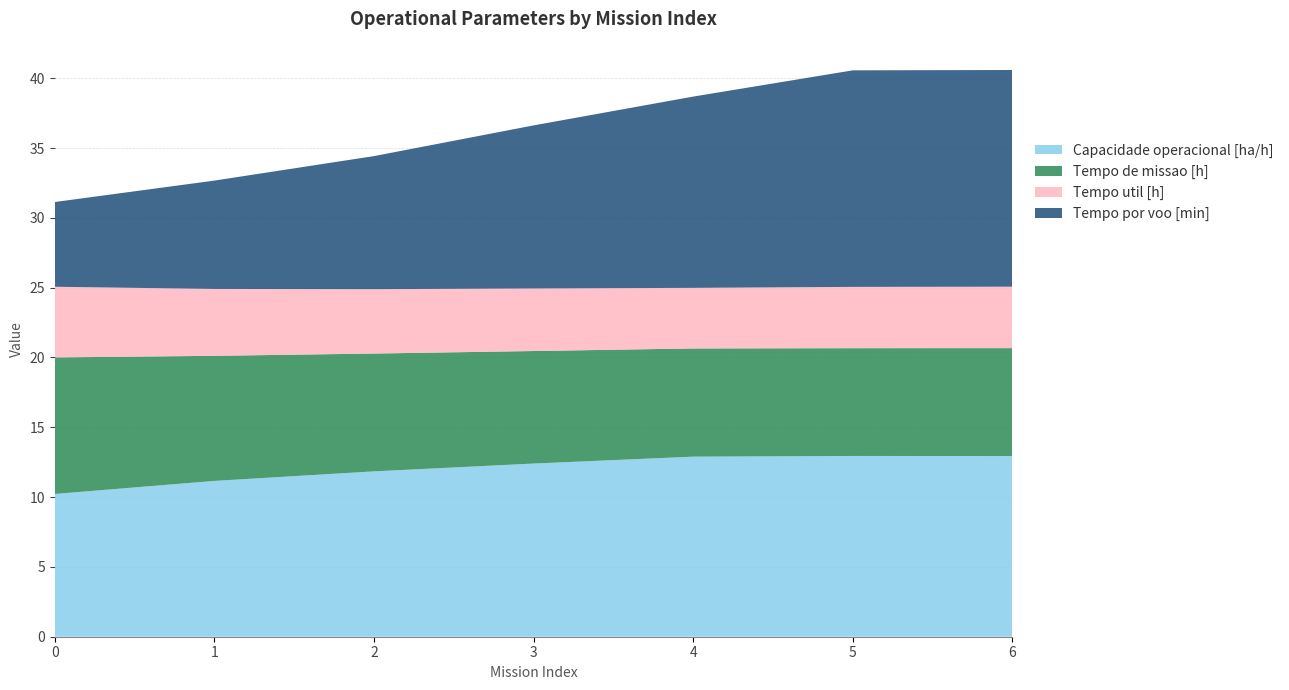

Reading left to right, list all the values displayed in this chart.

Capacidade operacional [ha/h]: 10.2	11.2	11.8	12.4	12.9	12.9	12.9
Tempo de missao [h]: 9.8	9.0	8.4	8.1	7.8	7.7	7.7
Tempo util [h]: 5.1	4.8	4.6	4.5	4.3	4.4	4.4
Tempo por voo [min]: 6.1	7.8	9.5	11.7	13.7	15.5	15.5